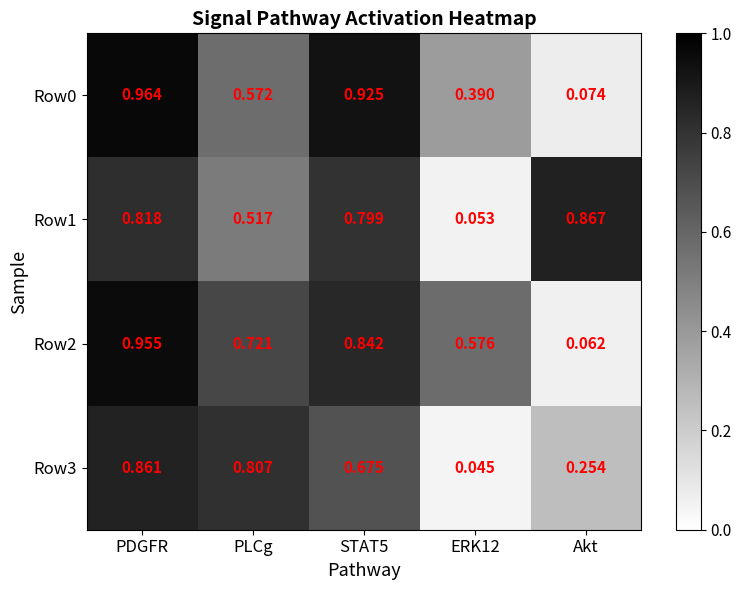

Which label corresponds to the largest value in the chart?

PDGFR